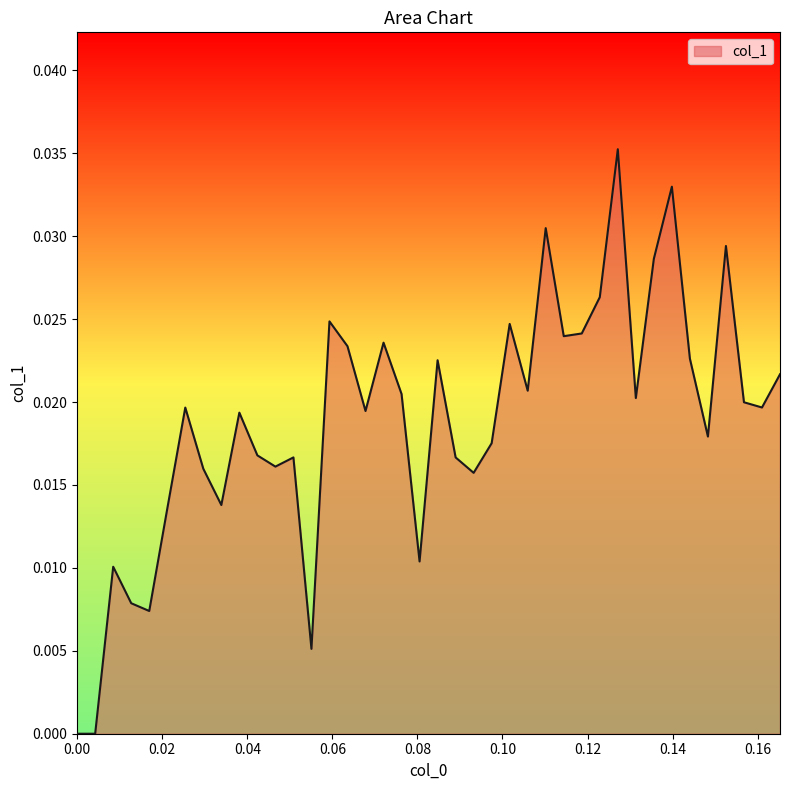

How many interior local valleys (lower than both neighbors) does the data have?

12